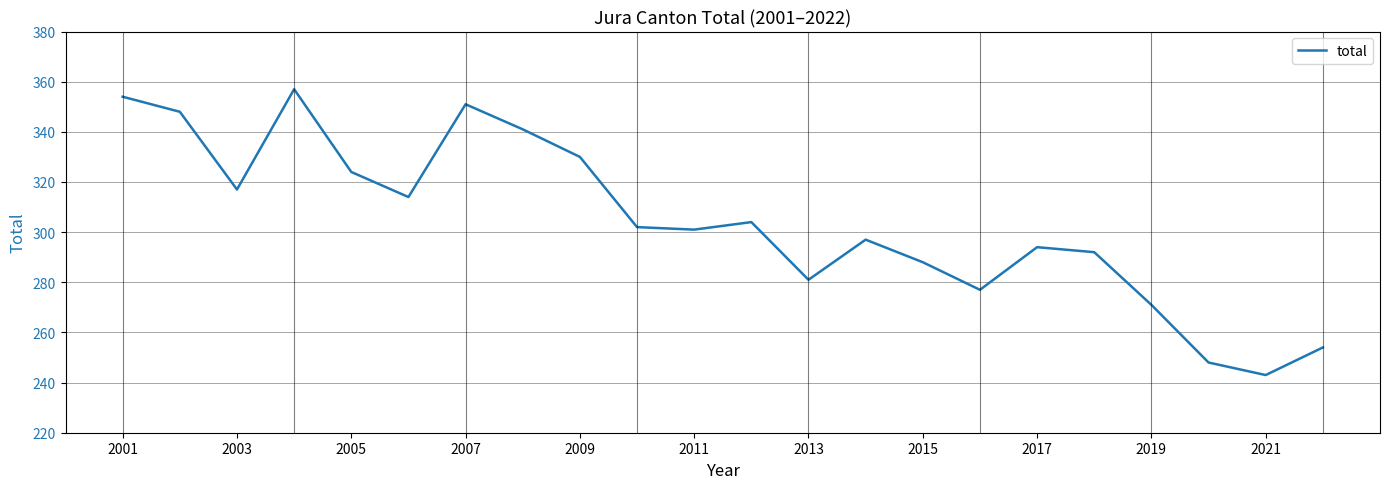

What is the difference between the second highest and second lowest values?

106